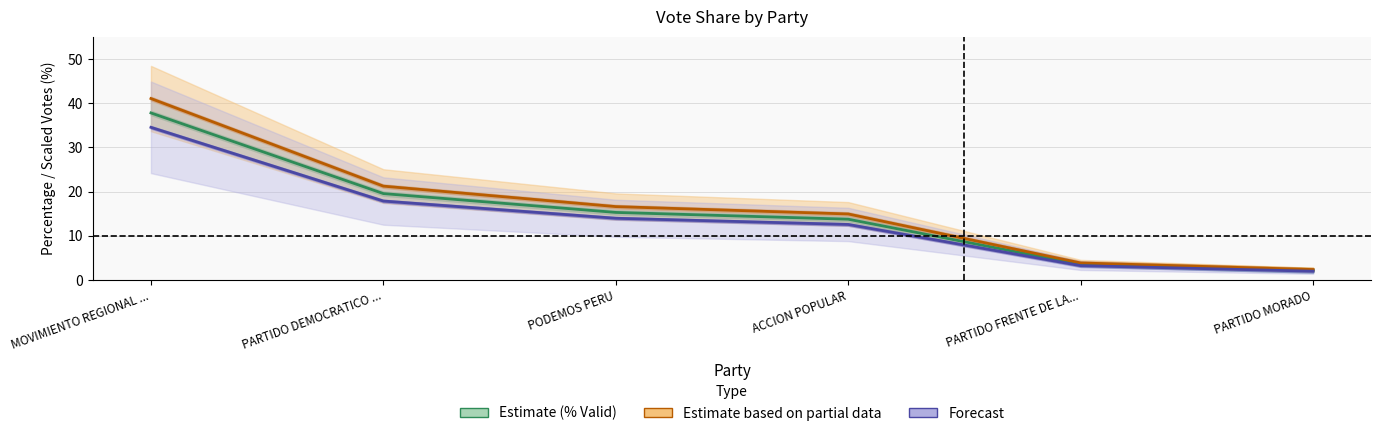

Where does the Forecast (% Emitted) series first go above 13?

MOVIMIENTO REGIONAL ...